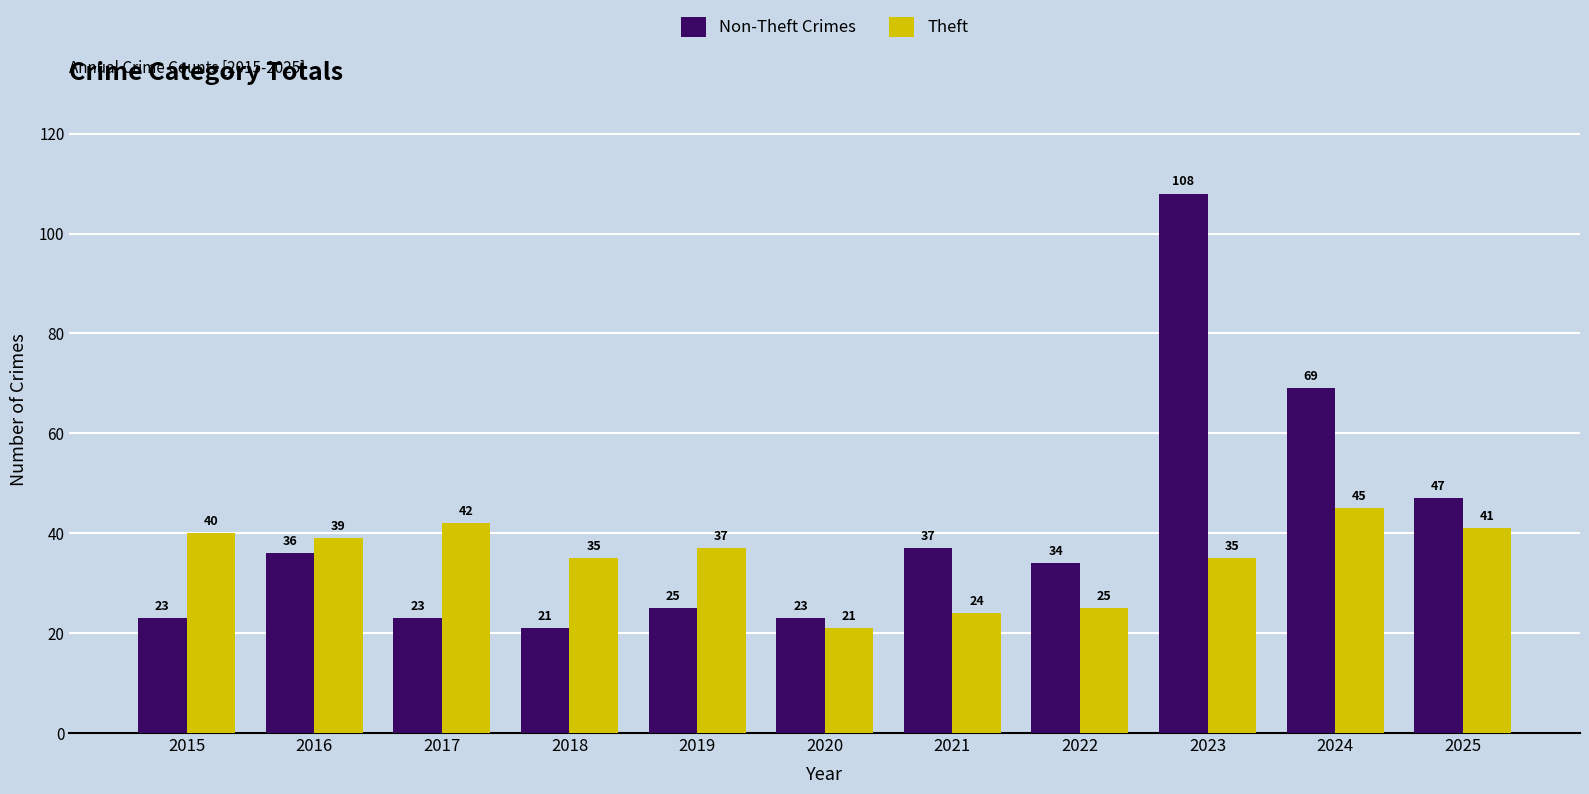

What value does the Theft series have at 2021, to the nearest 5?

25